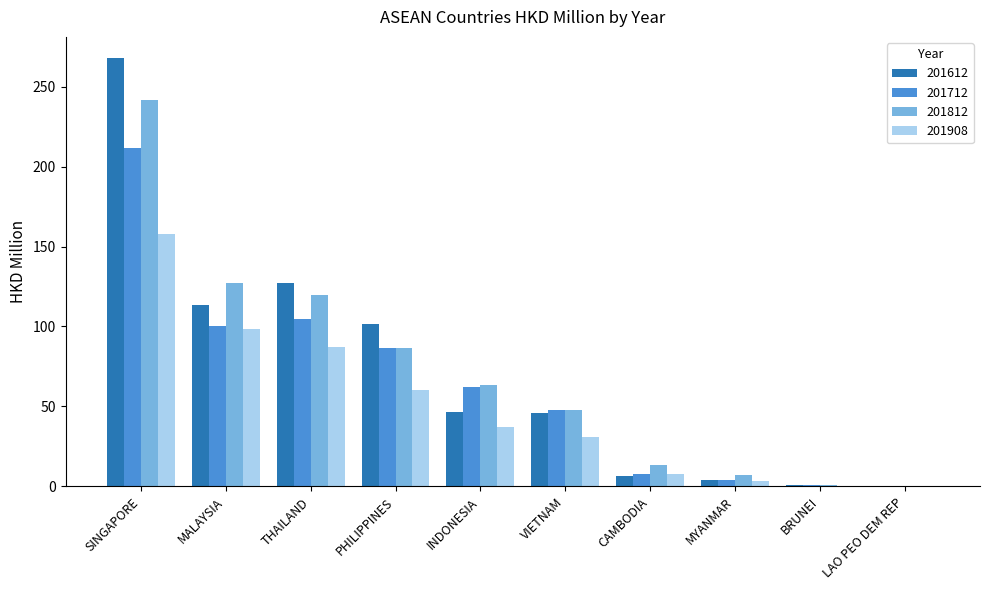

Which series has the largest range (max minus min)?

201612